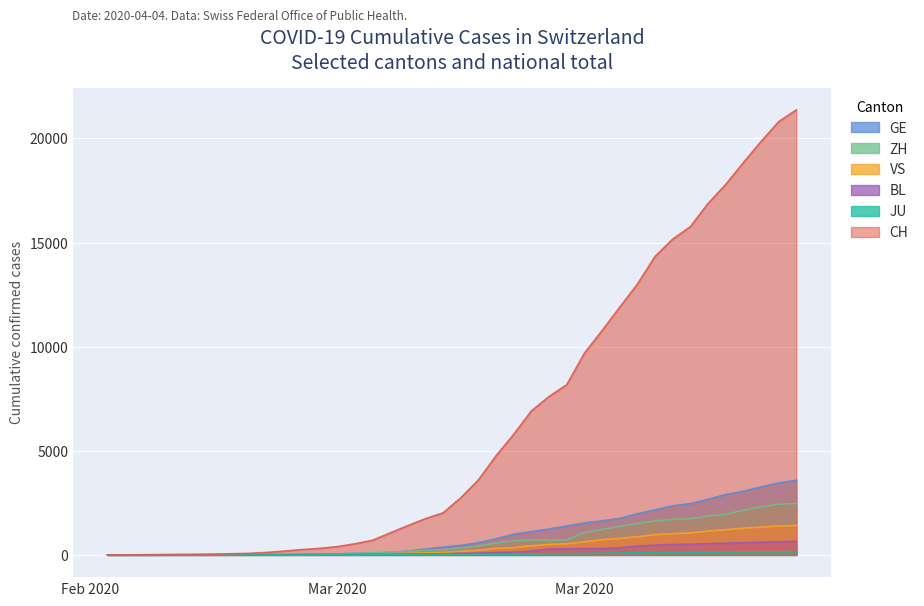

List the labels in order of JU value, largest first.

2020-04-04, 2020-04-02, 2020-04-03, 2020-04-01, 2020-03-31, 2020-03-30, 2020-03-29, 2020-03-28, 2020-03-27, 2020-03-26, 2020-03-25, 2020-03-24, 2020-03-23, 2020-03-22, 2020-03-21, 2020-03-20, 2020-03-19, 2020-03-18, 2020-03-17, 2020-03-16, 2020-03-15, 2020-03-14, 2020-03-13, 2020-03-12, 2020-03-09, 2020-03-10, 2020-03-11, 2020-03-07, 2020-03-08, 2020-03-05, 2020-03-06, 2020-03-03, 2020-03-04, 2020-02-27, 2020-02-28, 2020-02-29, 2020-03-01, 2020-03-02, 2020-02-25, 2020-02-26